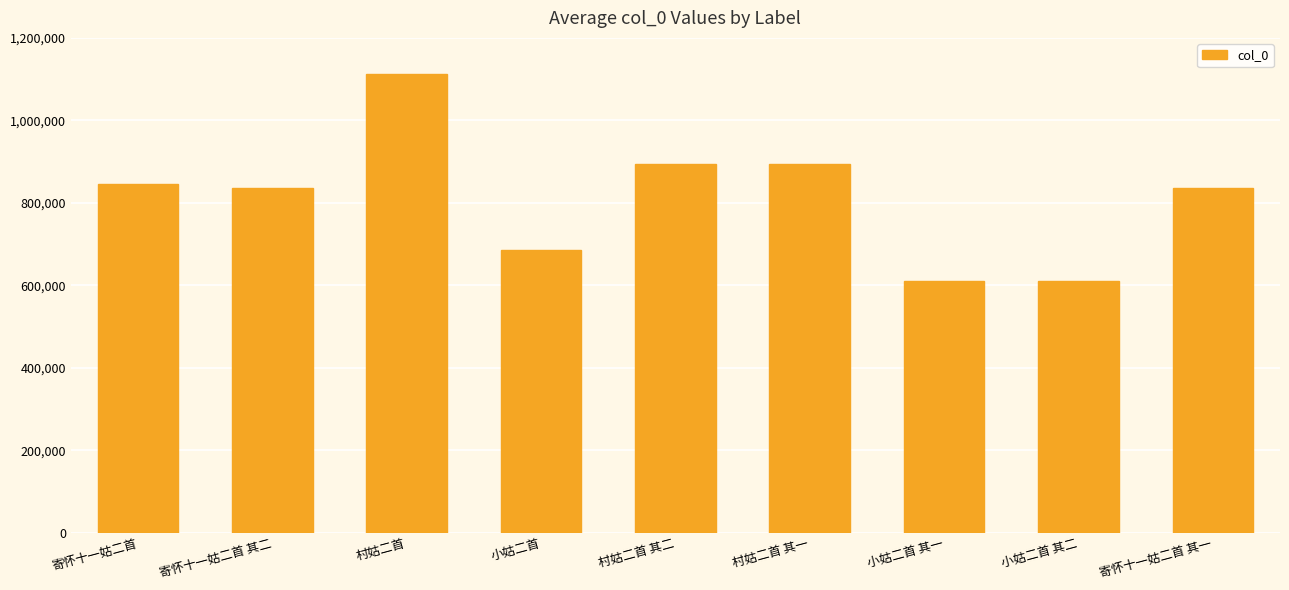

What is the ratio of the value at 寄怀十一姑二首 其一 to the value at 村姑二首 其二?

0.9